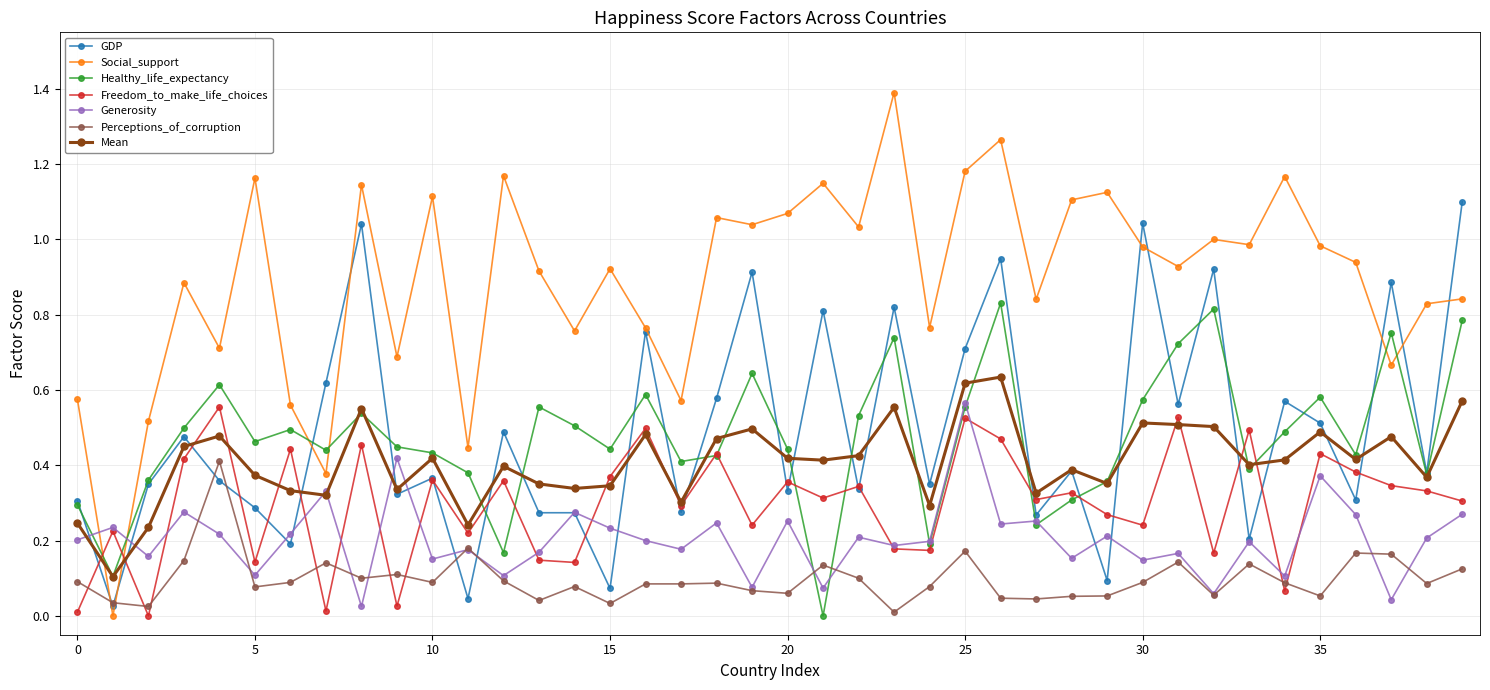

How many values in Freedom_to_make_life_choices are above zero?

39